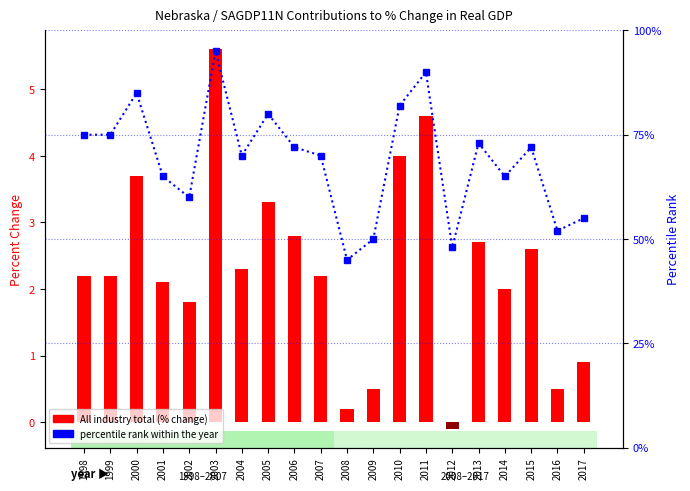

What is the maximum value shown in the chart?

95.0